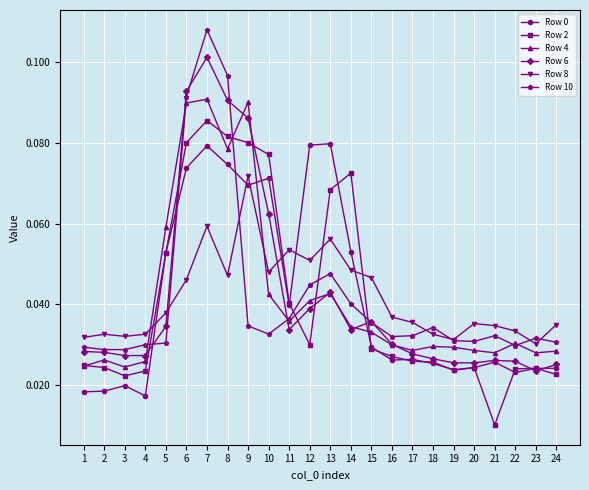

How many lines are shown in the chart?

6